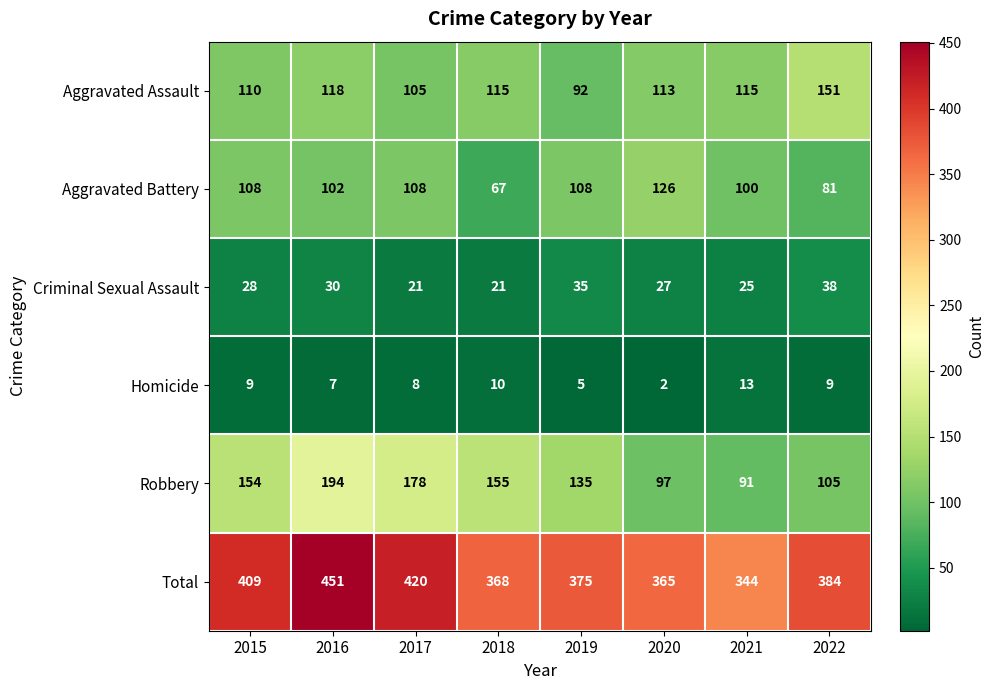

Which label corresponds to the largest value in the chart?

2016